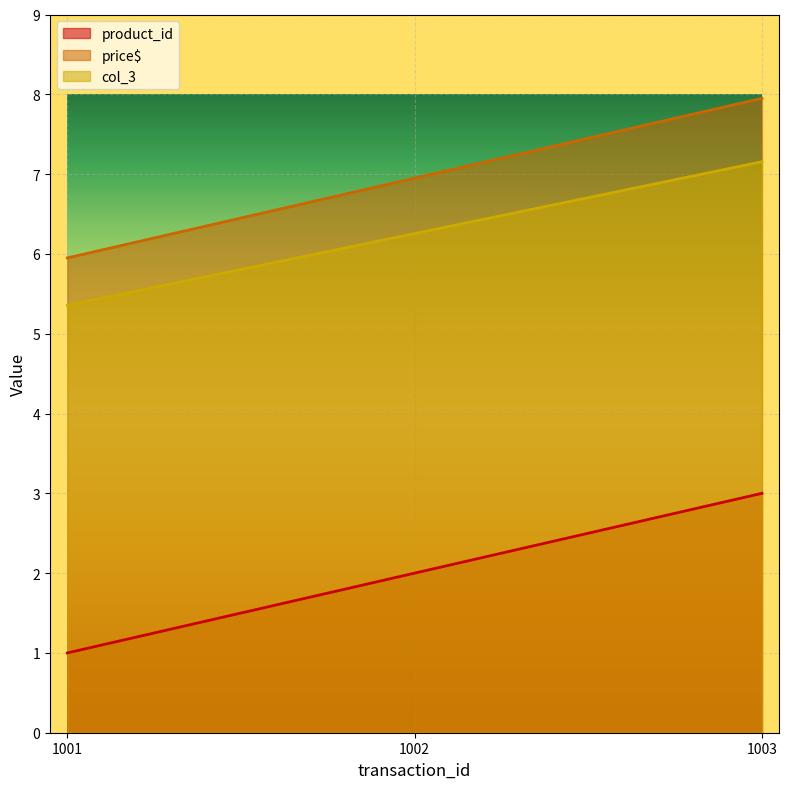

What is the average value of the col_3 series?

6.3